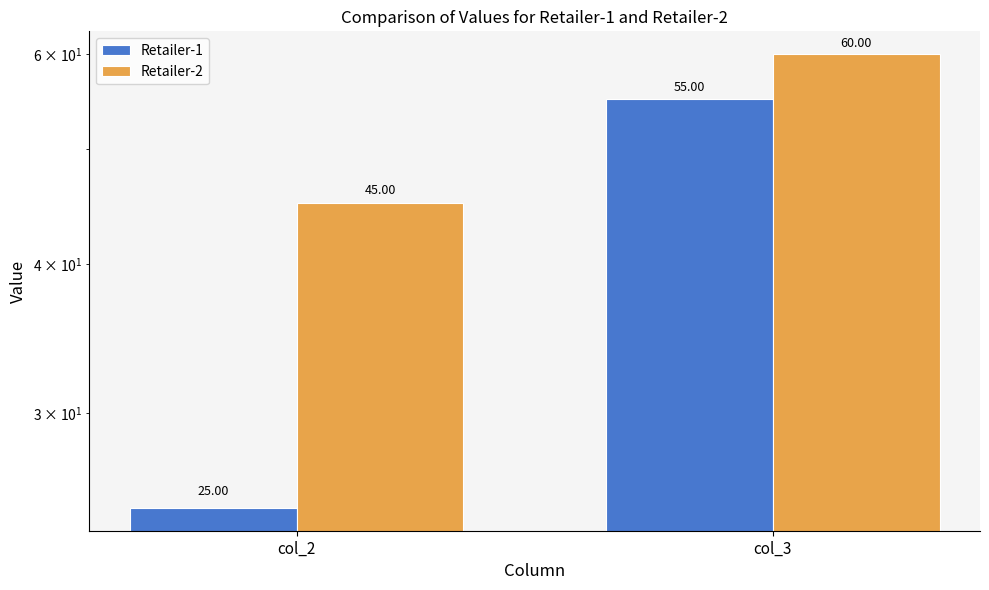

How many values in the Retailer-1 series are below 55?

1